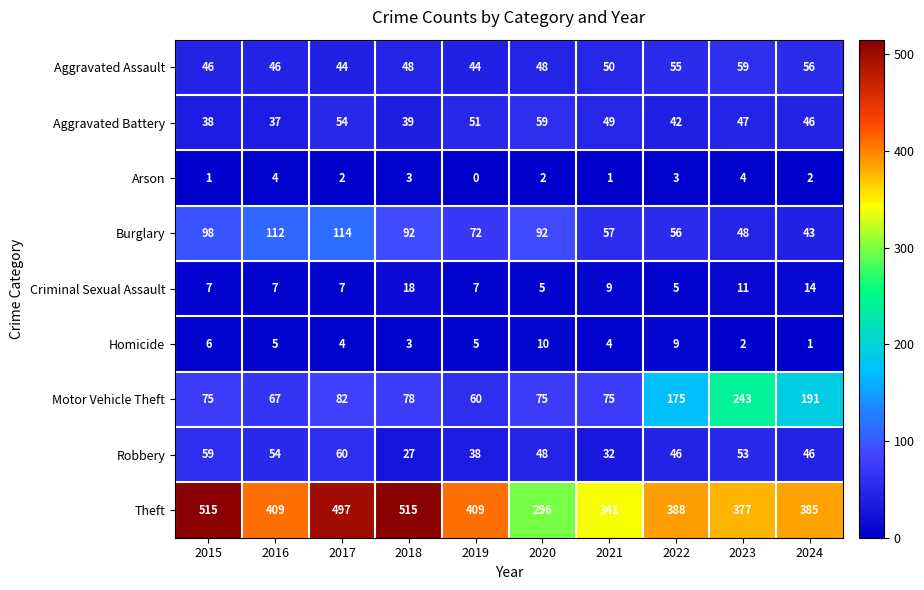

Which category has the lowest value across all series?

2019